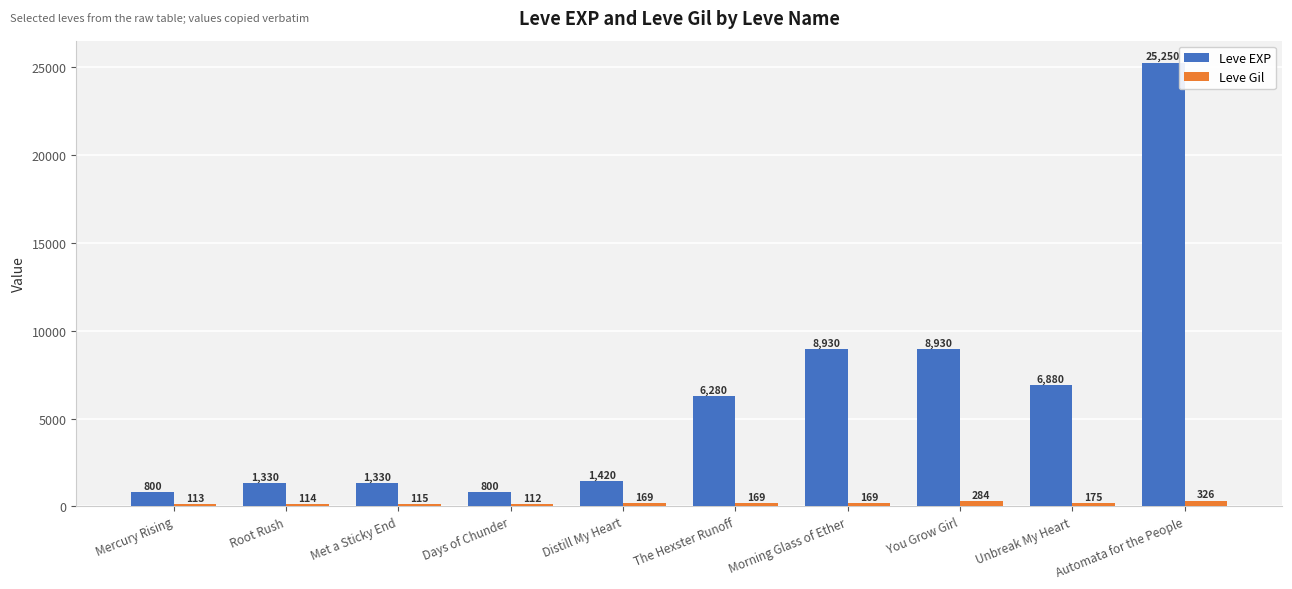

Which category has the highest value across all series?

Automata for the People